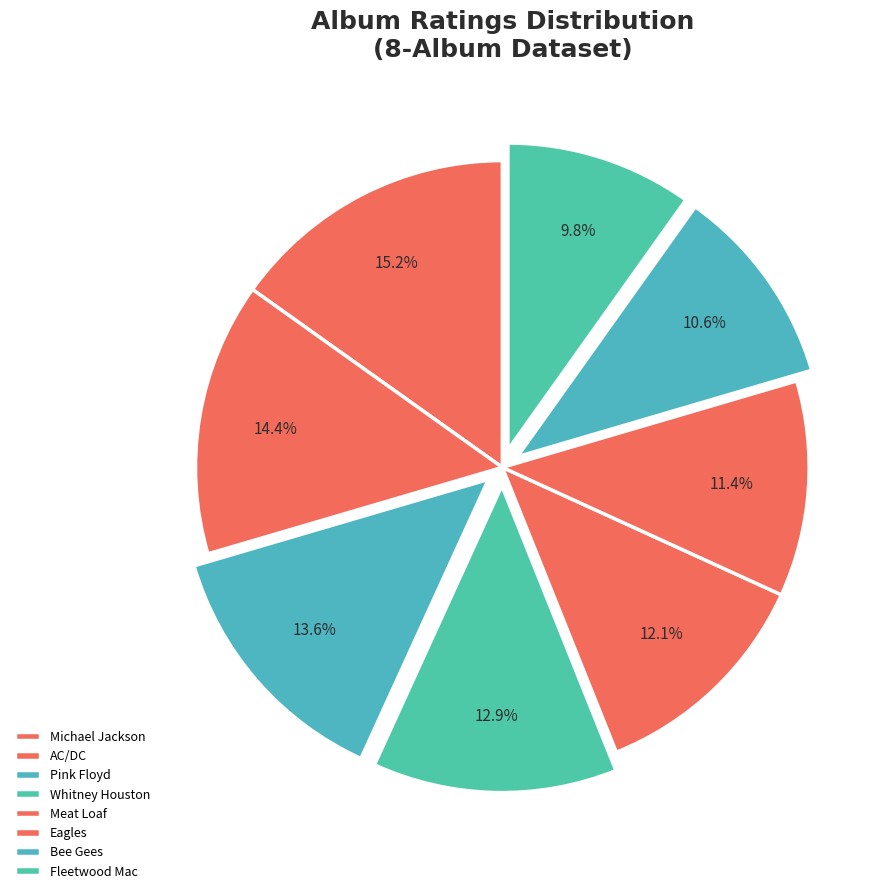

Is there any slice that represents more than half of the pie?

No